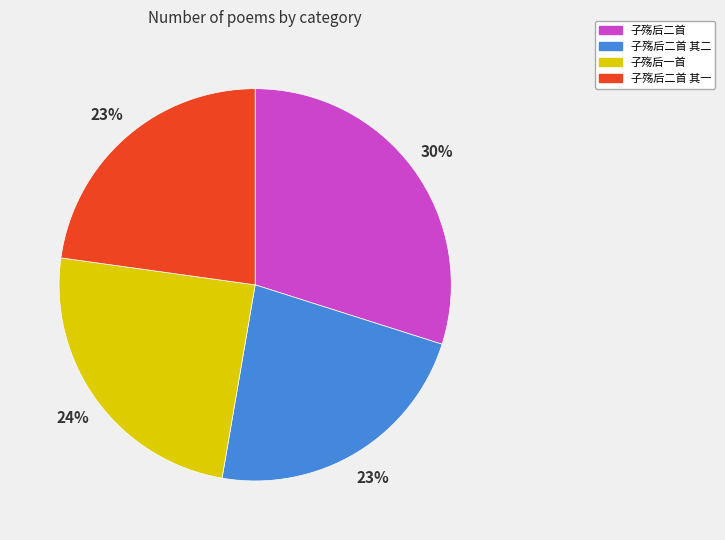

To the nearest percent, what is the average slice percentage?

25%